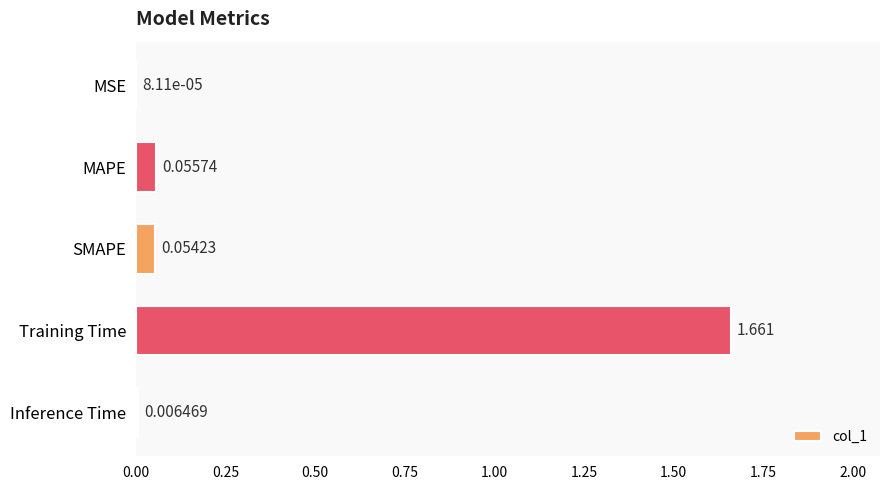

Which category has the highest value across all series?

Training Time